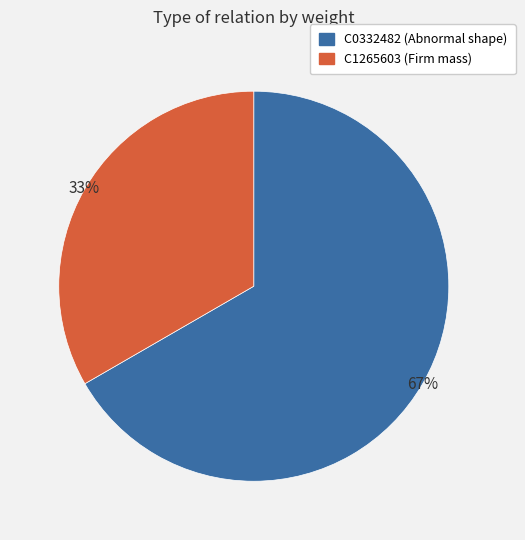

Count the number of slices in the pie.

2